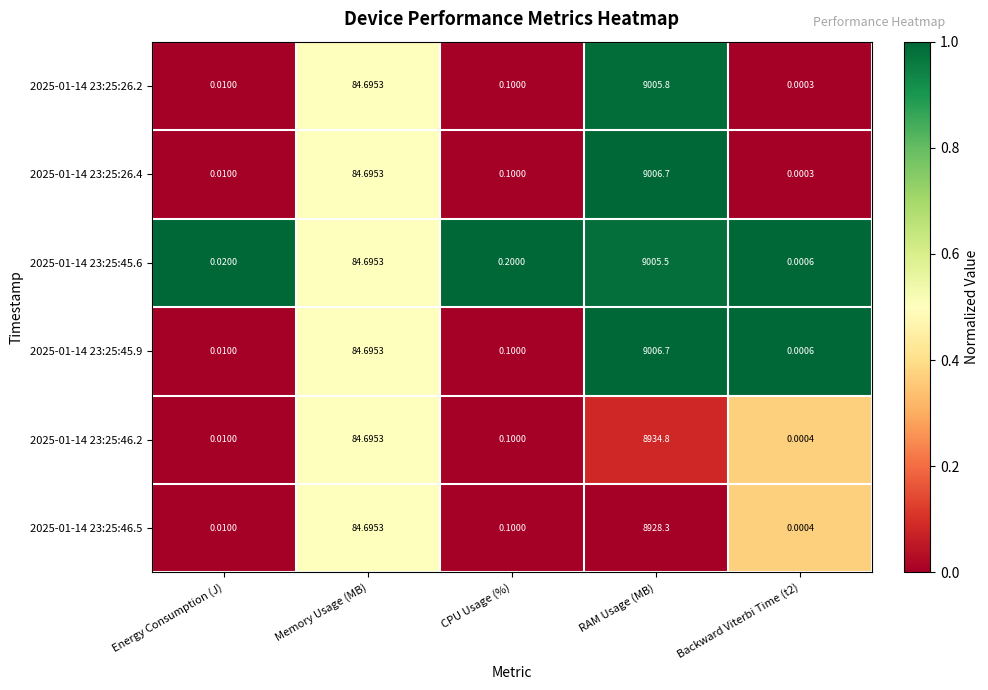

At which label does 2025-01-14 23:25:45.9 reach its peak?

RAM Usage (MB)